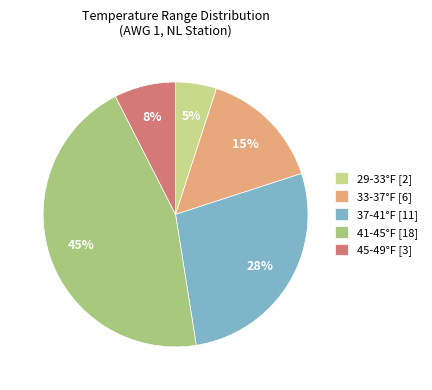

How many slices are in this pie chart?

5